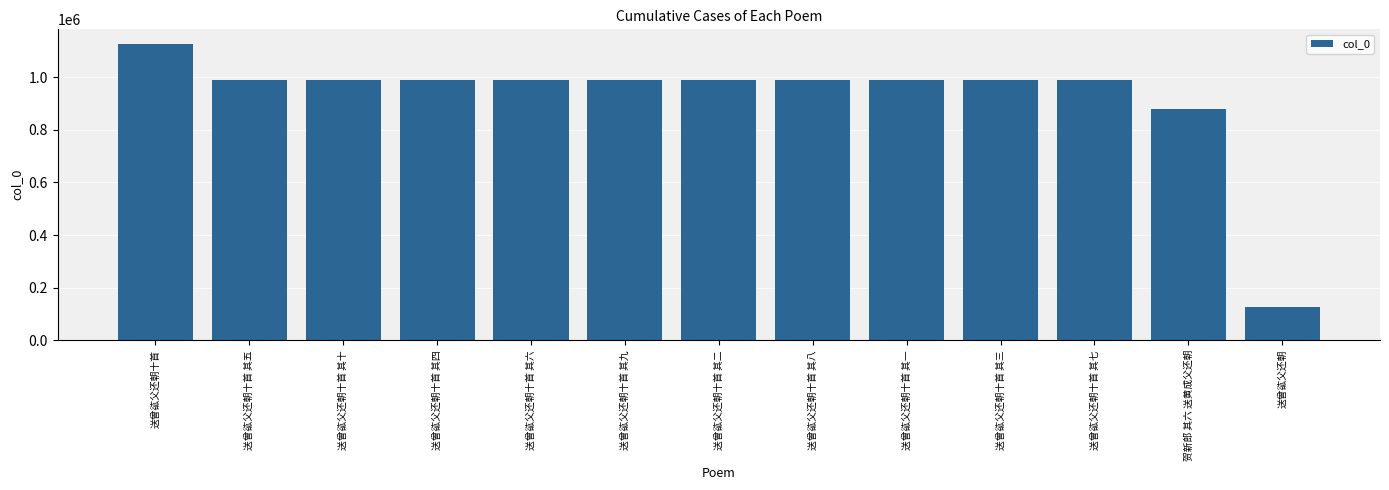

What is the smallest value displayed?

127108